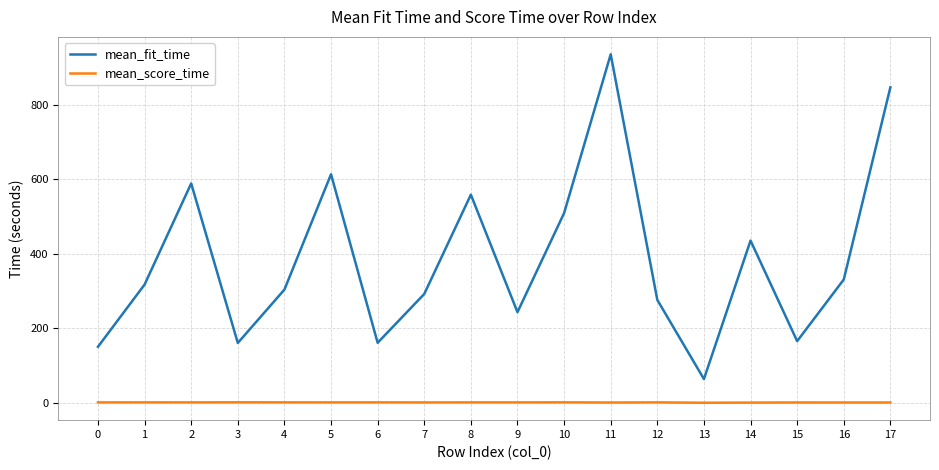

True or false: mean_fit_time and mean_score_time cross at least once.

False